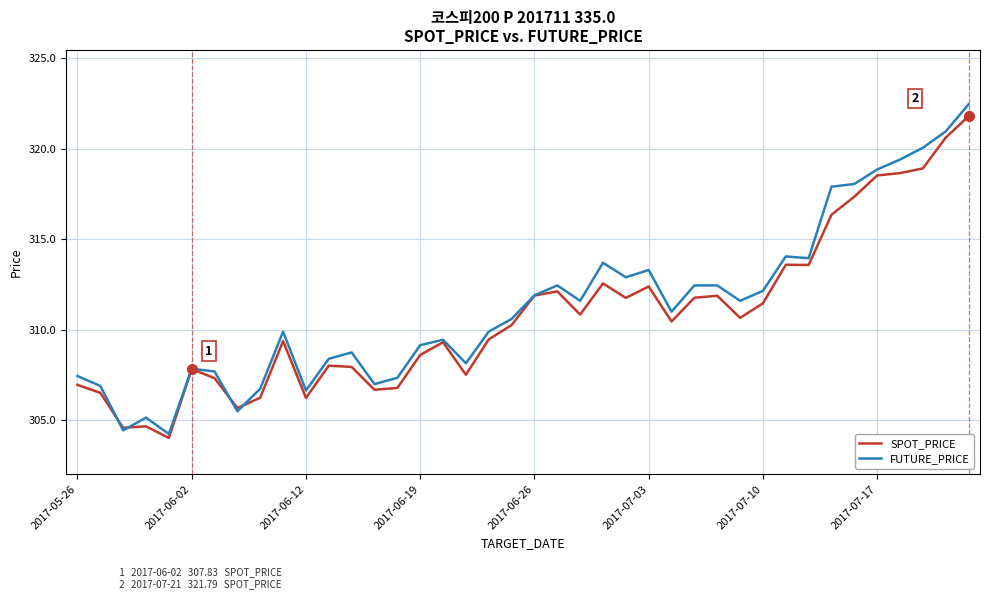

What is the smallest value displayed?

304.0